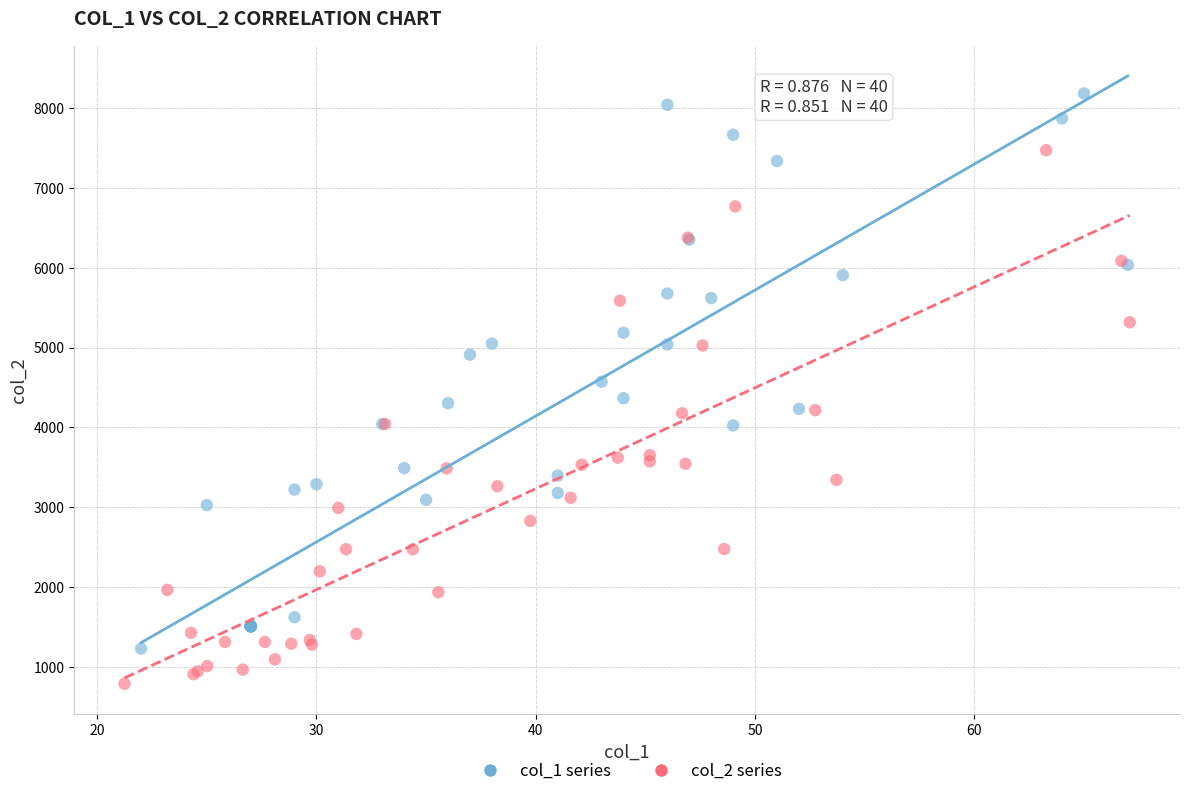

Which series reaches the maximum Y coordinate?

col_1 series